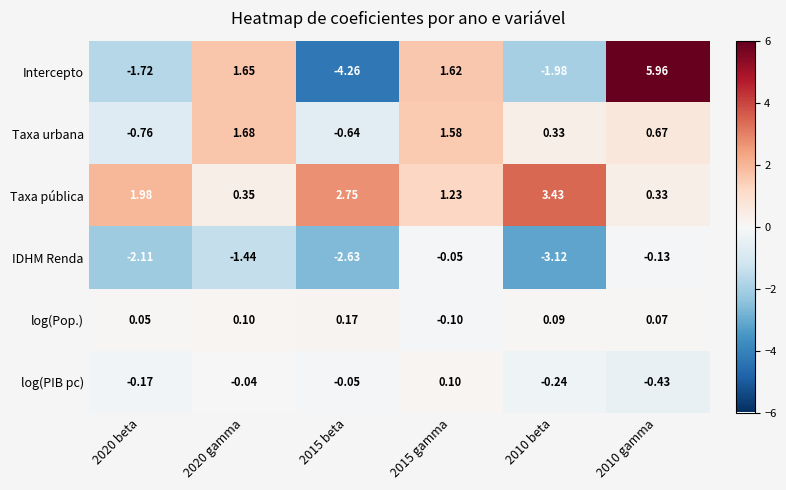

At which category is the sum across all series the highest?

2010 gamma